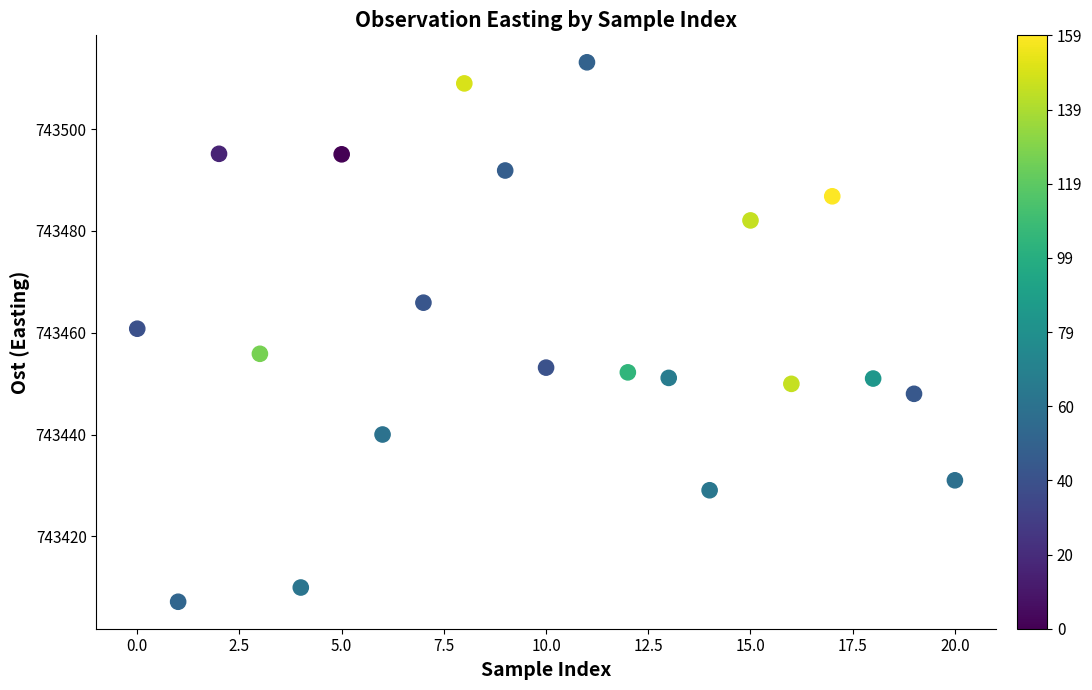

What is the range of Y values (max minus min)?

106.0